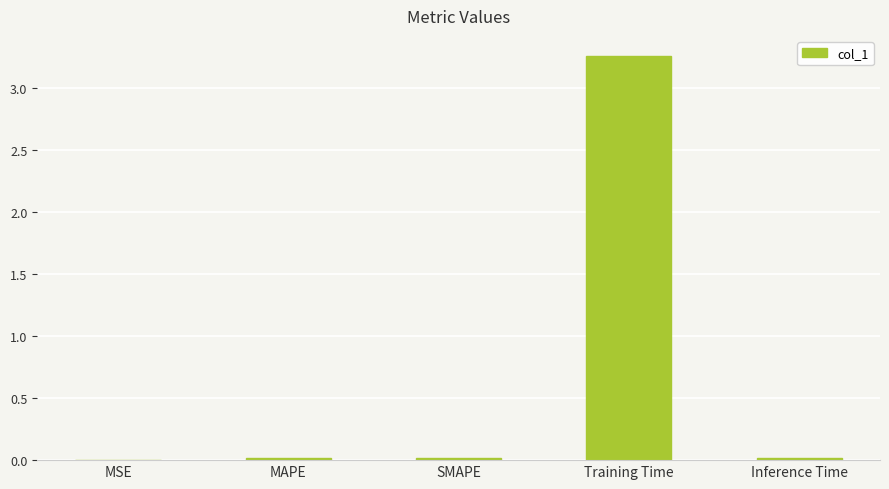

Are the bars horizontal?

No